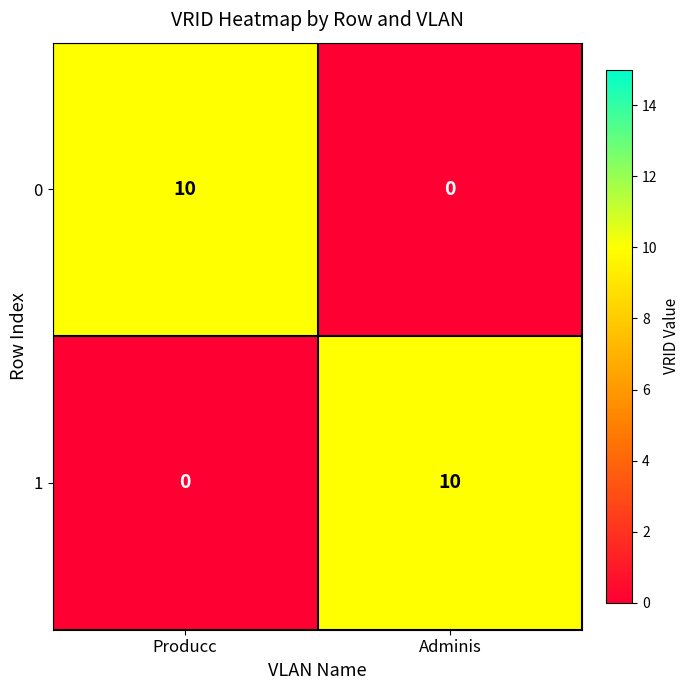

What is the total value across all series at Producc?

10